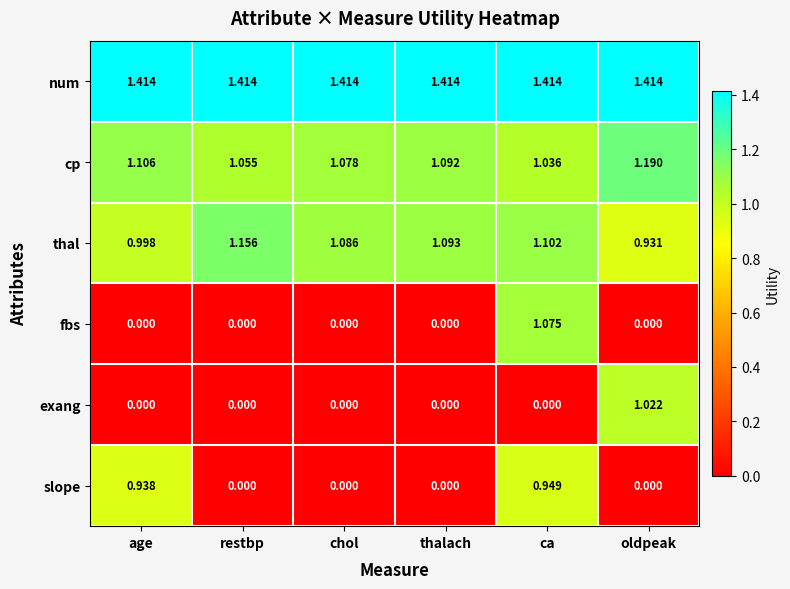

Which series has the widest spread of values?

fbs